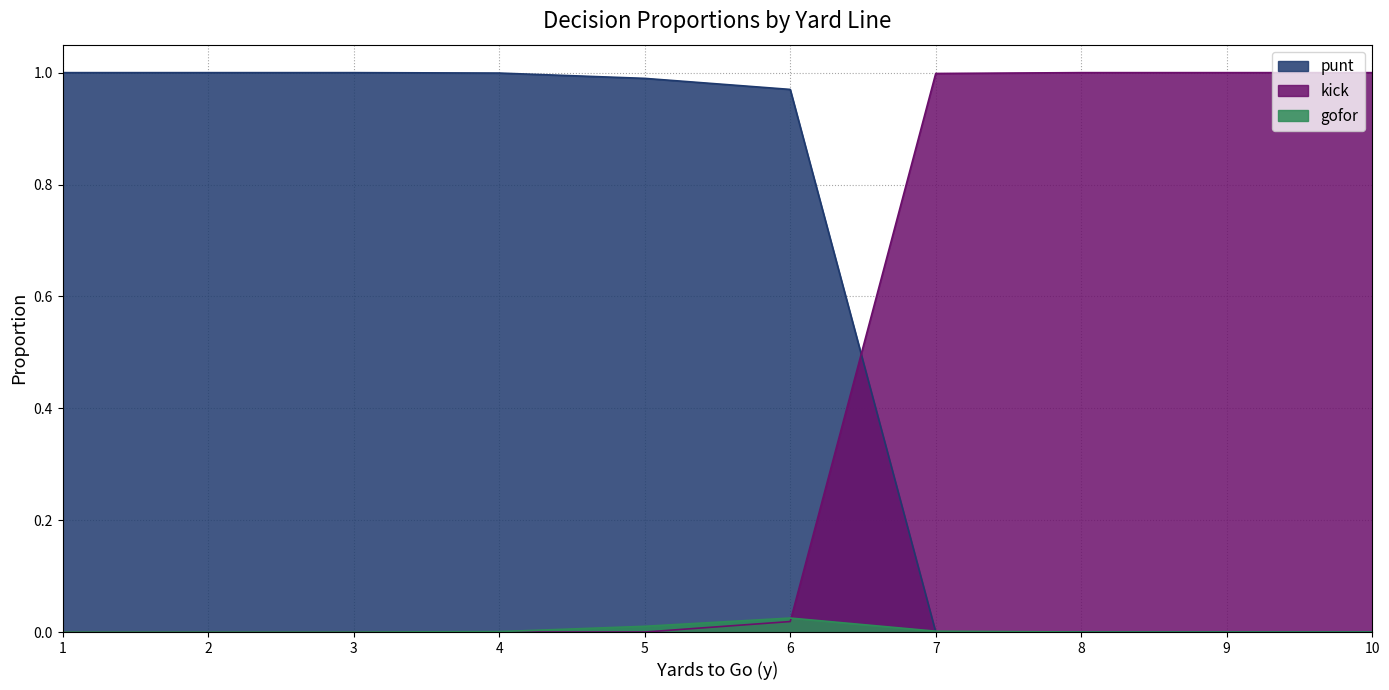

After their last crossing, which series has the higher values: punt or gofor?

gofor